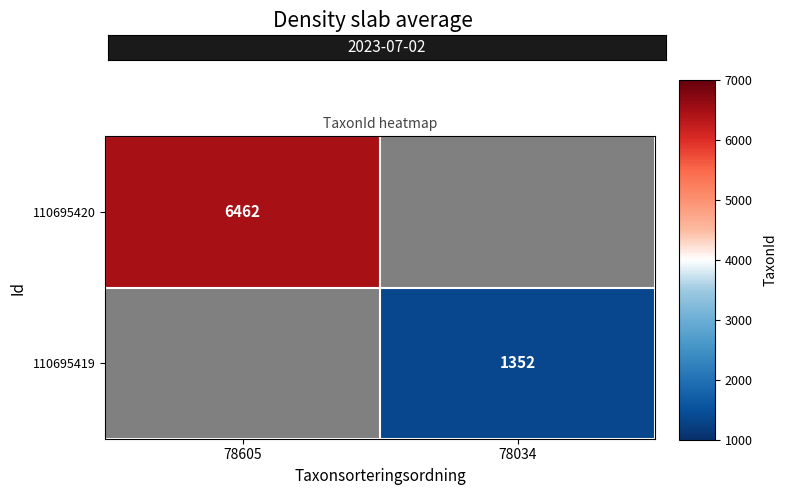

How many data points does each series have?

2